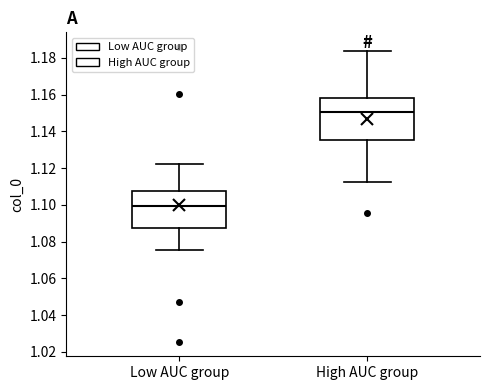

Which box is the tallest, from its lower edge to its upper edge?

High AUC group